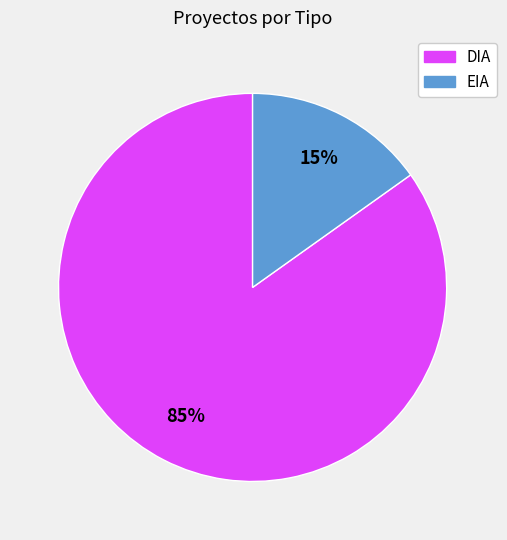

To the nearest percent, what percentage of the pie is EIA?

15%